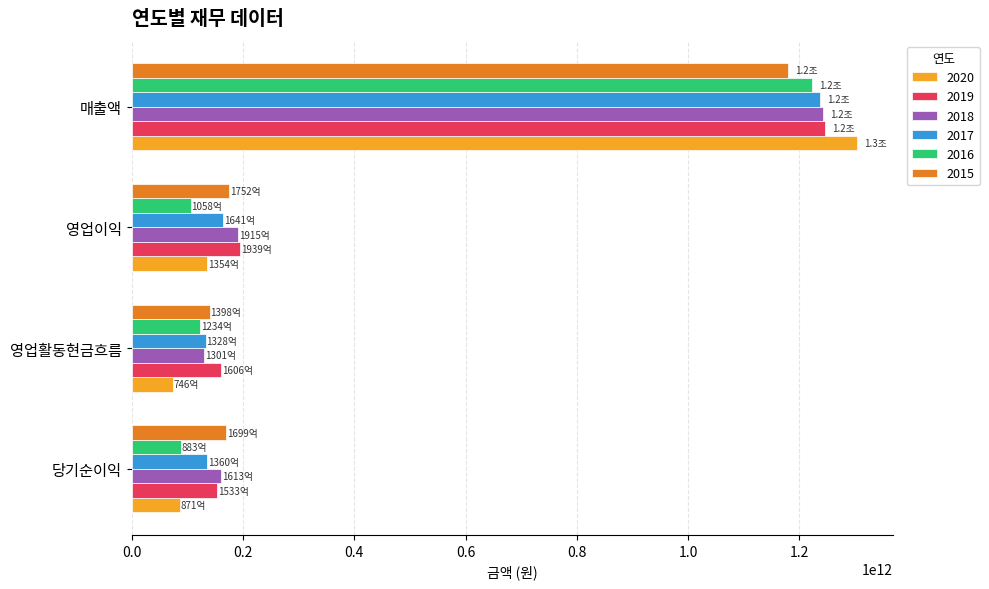

What is the difference between the maximum and second lowest values in the 2018 series?

1081121066715